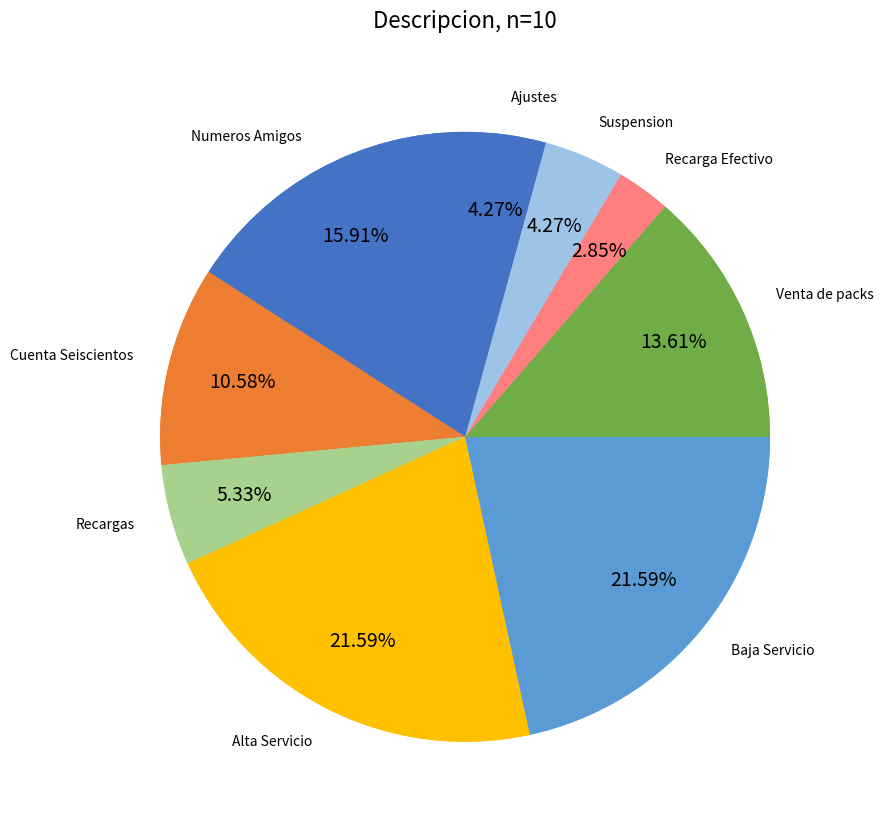

To the nearest percent, what is the difference between the largest and smallest slice percentages?

19%